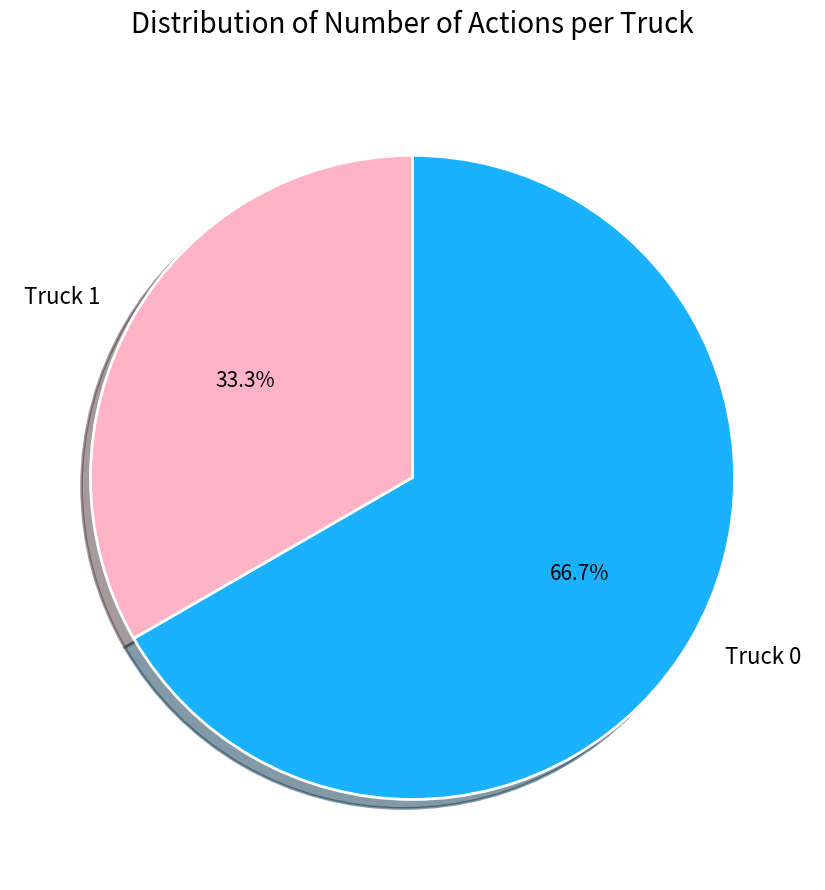

What is the largest slice in the pie chart?

Truck 0